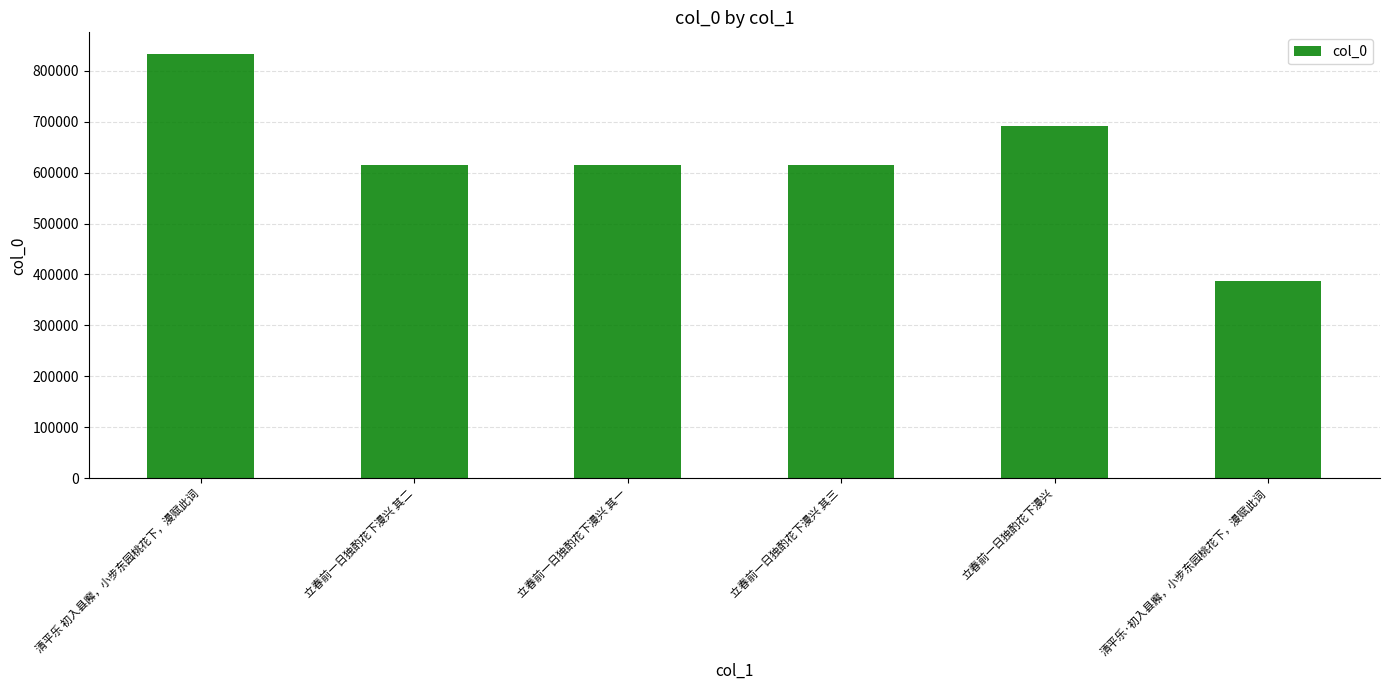

What is the greatest value displayed?

833479